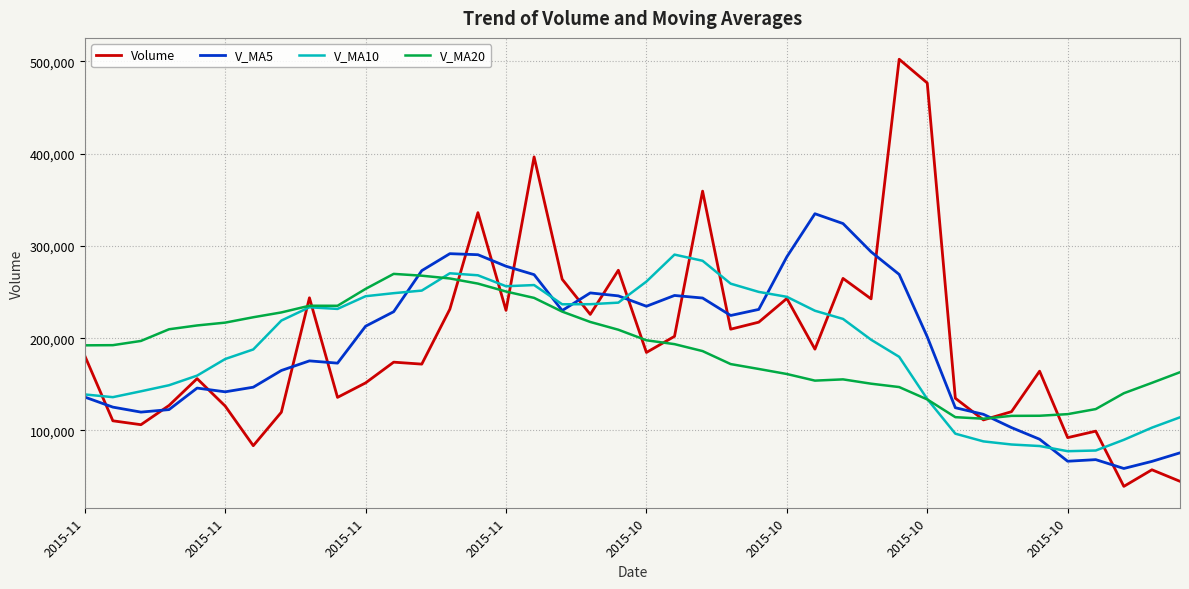

Is this an area chart (filled region under the line)?

No